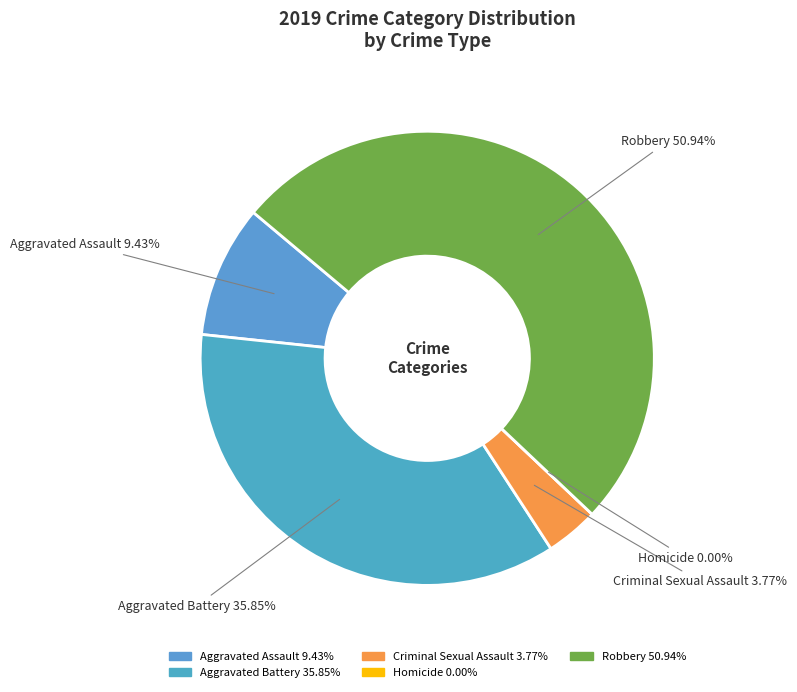

Rank the categories by value from highest to lowest.

Robbery, Aggravated Battery, Aggravated Assault, Criminal Sexual Assault, Homicide